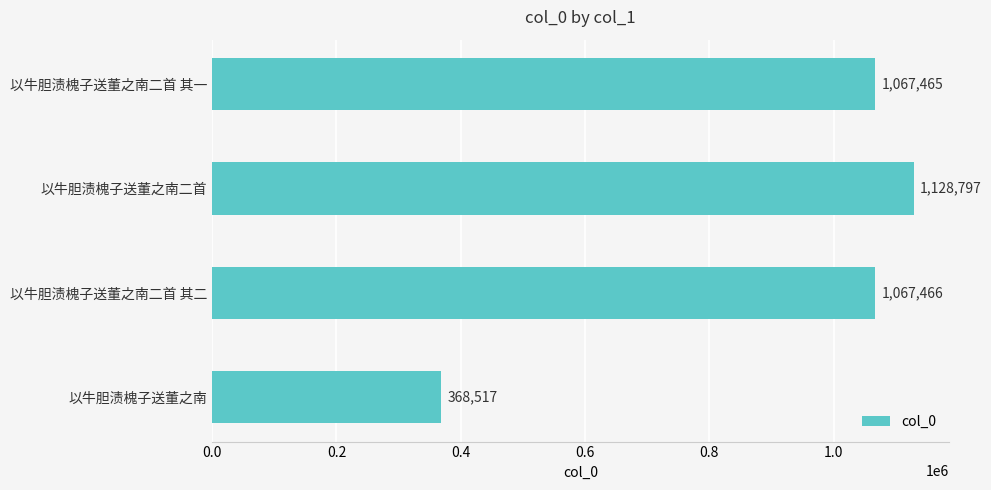

The value at 以牛胆渍槐子送董之南二首 其二 is 396110. True or false?

False